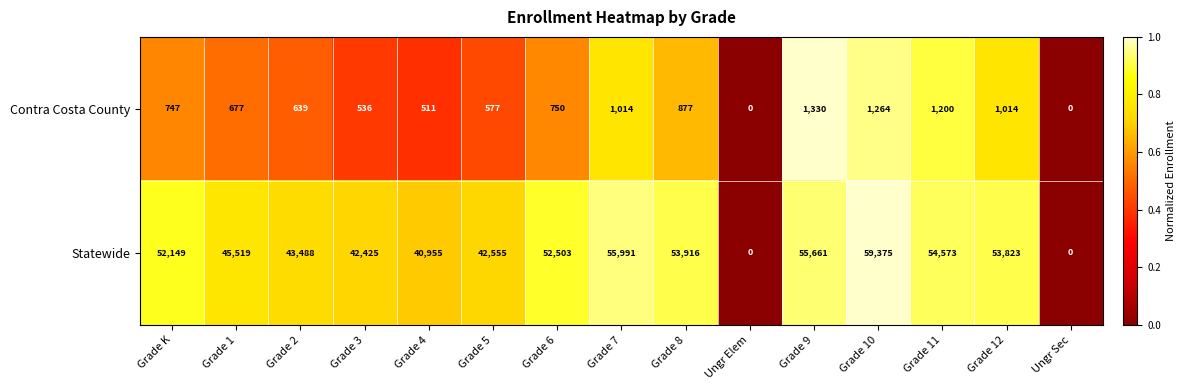

The Contra Costa County series shows 877 at Grade 8. True or false?

True